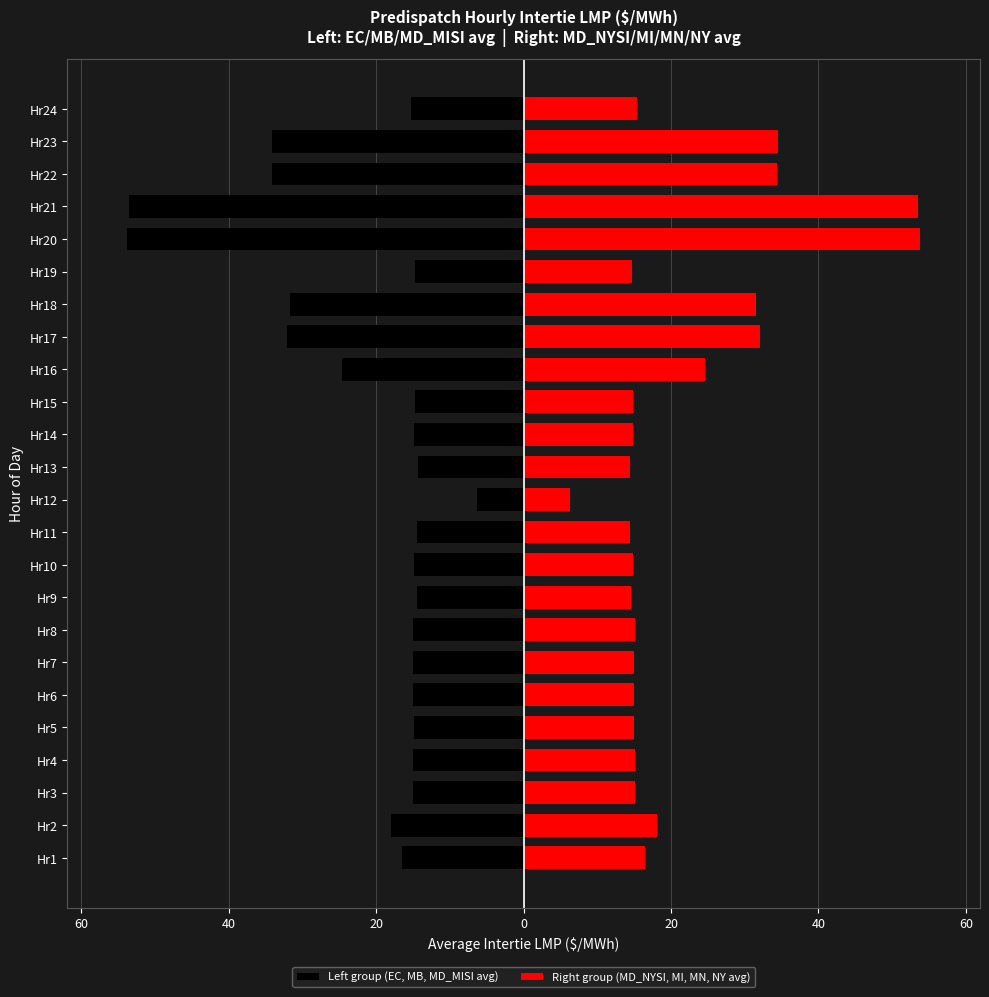

True or false: Left group (EC, MB, MD_MISI avg) has a value of -14.8 at Hr15.

True